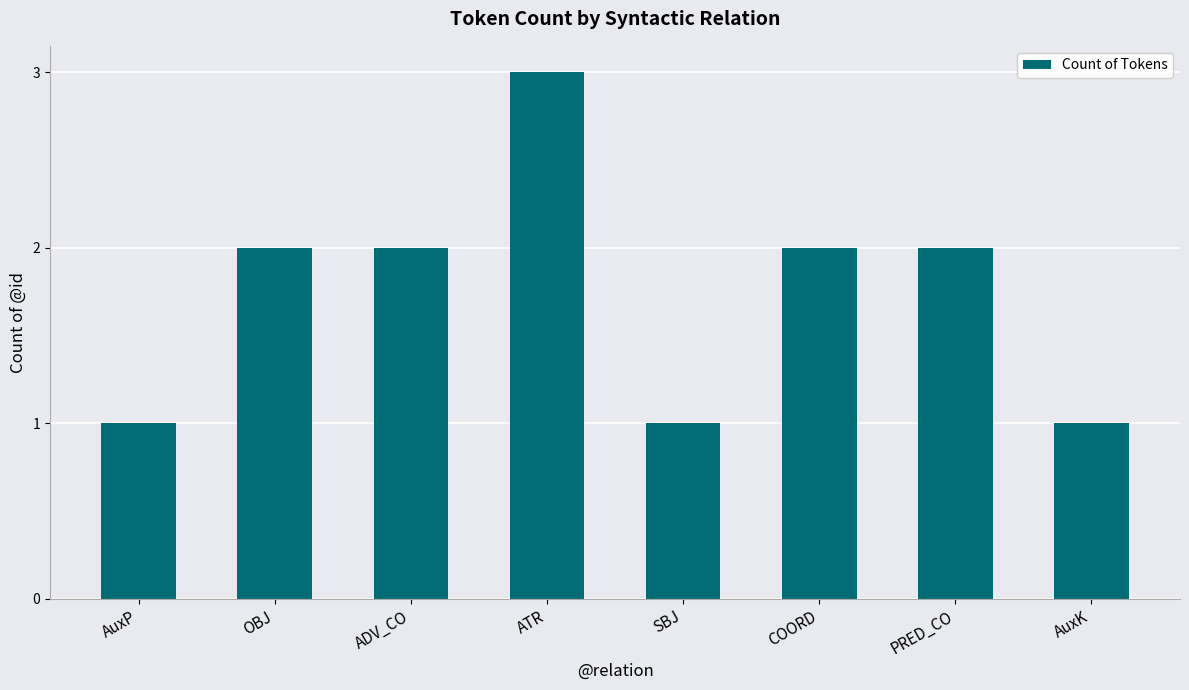

Between PRED_CO and SBJ, which is larger?

PRED_CO